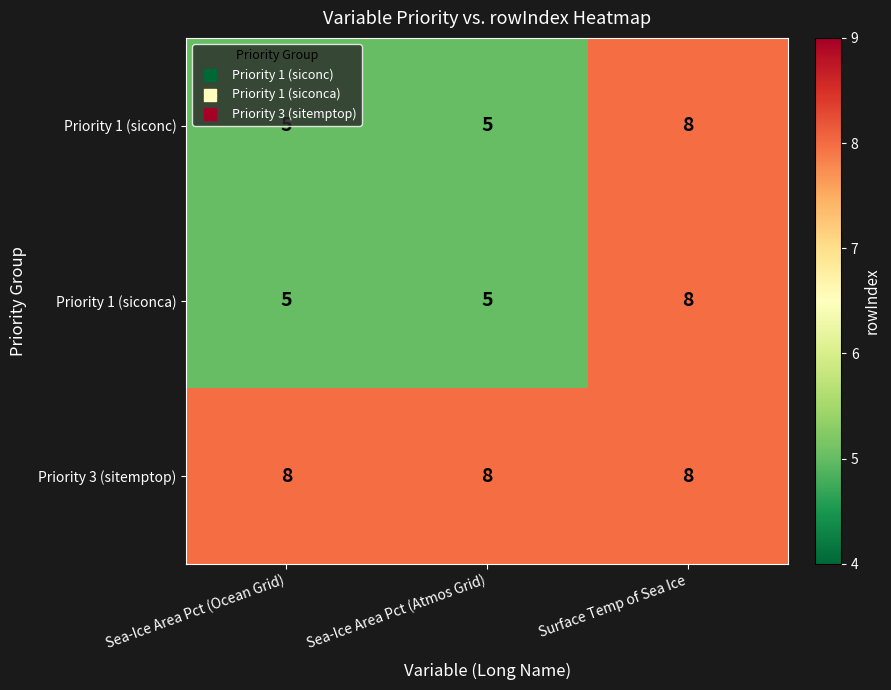

At how many categories does at least one series exceed 6?

3